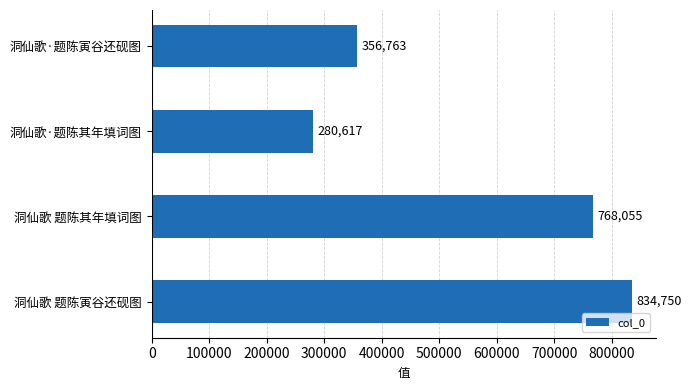

How many bars are there in total?

4